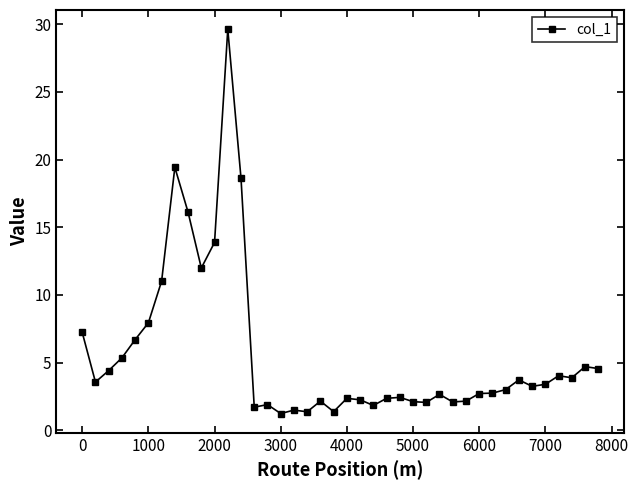

True or false: the data has more than 0 interior local peaks.

True